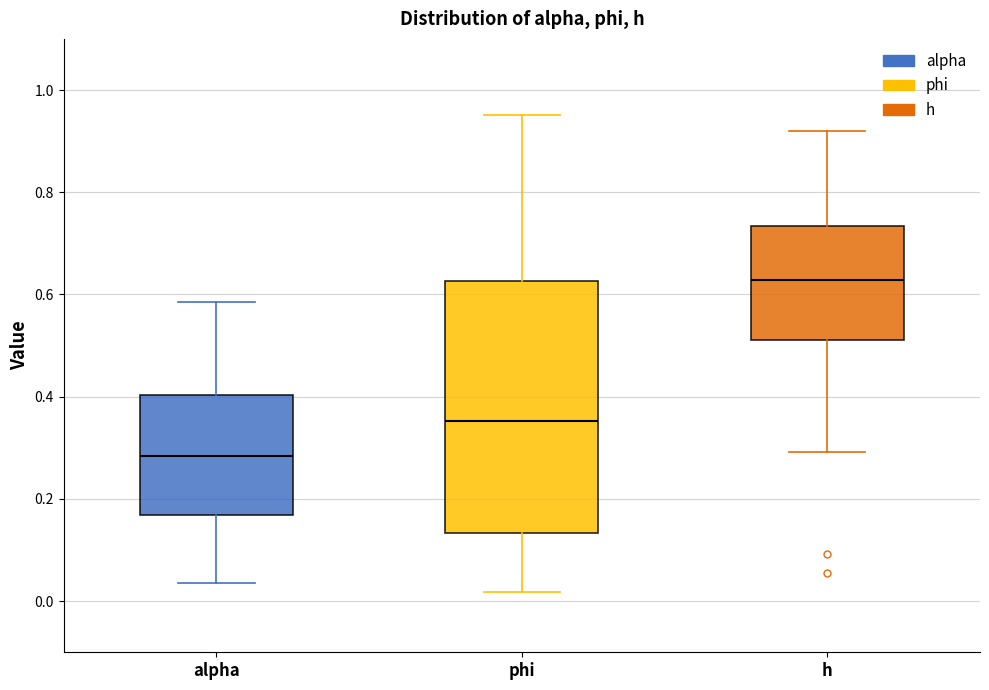

Where does the lower whisker of the box for phi end on the y-axis? The values are not printed on the chart, so give them approximately, as read against the axis.

0.02